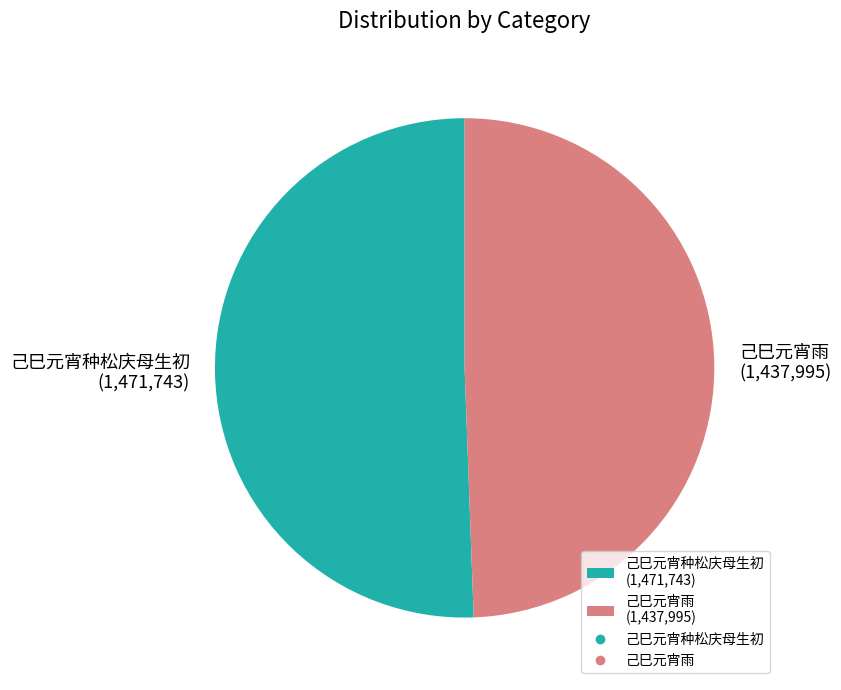

Between 己巳元宵种松庆母生初 (1,471,743) and 己巳元宵雨 (1,437,995), which is larger?

己巳元宵种松庆母生初 (1,471,743)